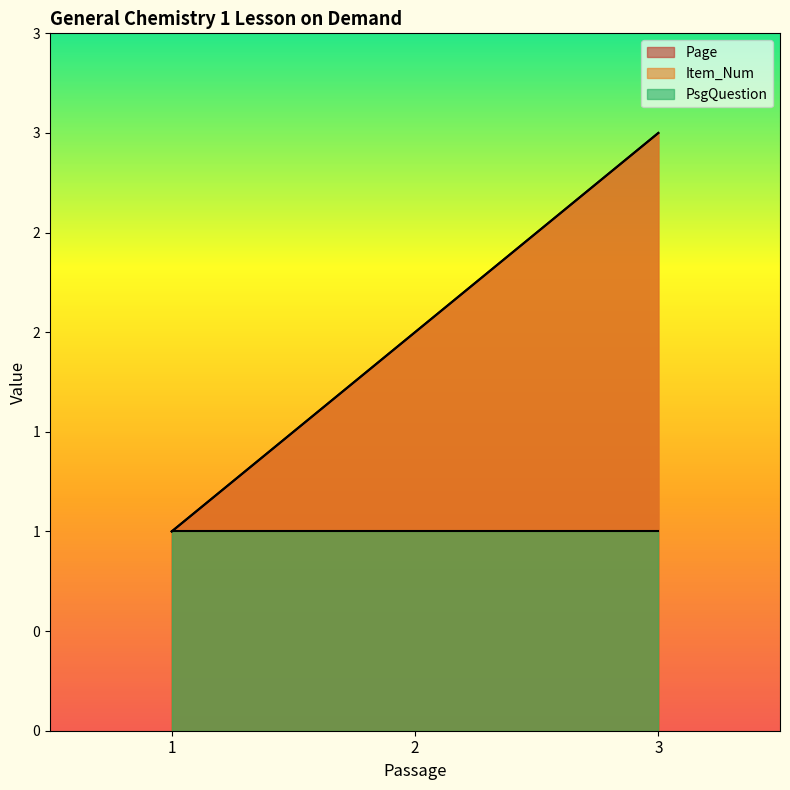

Does the chart display data point markers on the line(s)?

No